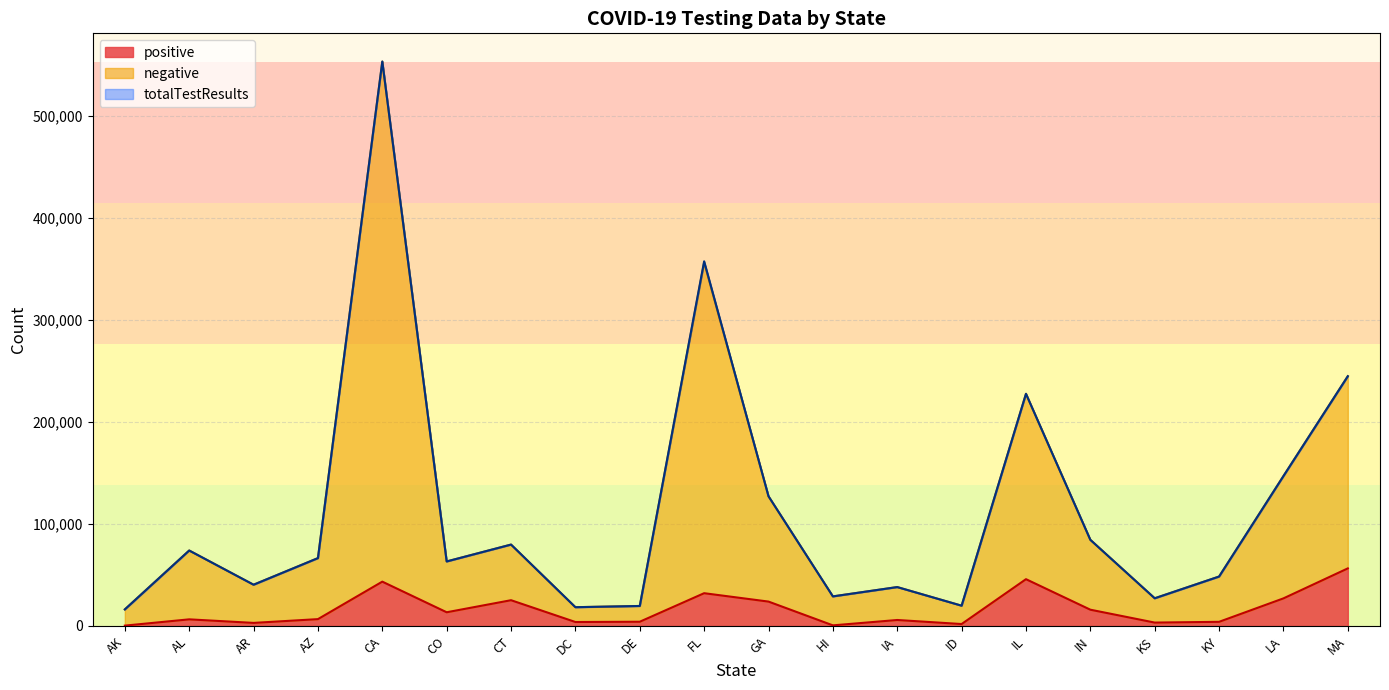

What is the minimum value shown in the chart?

345